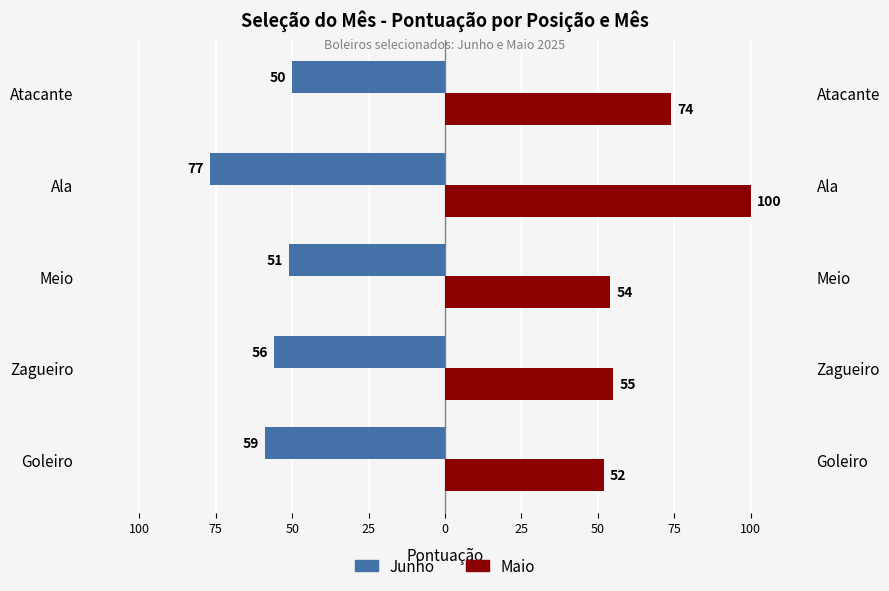

Between Zagueiro and Meio, which series saw the biggest shift?

Junho